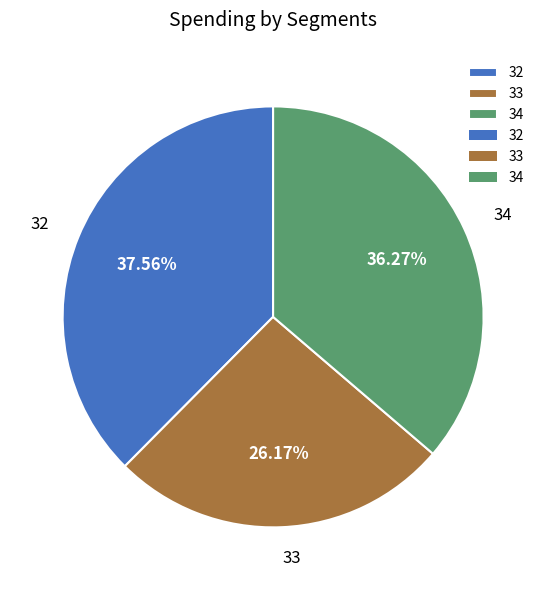

Does any single category account for the majority?

No